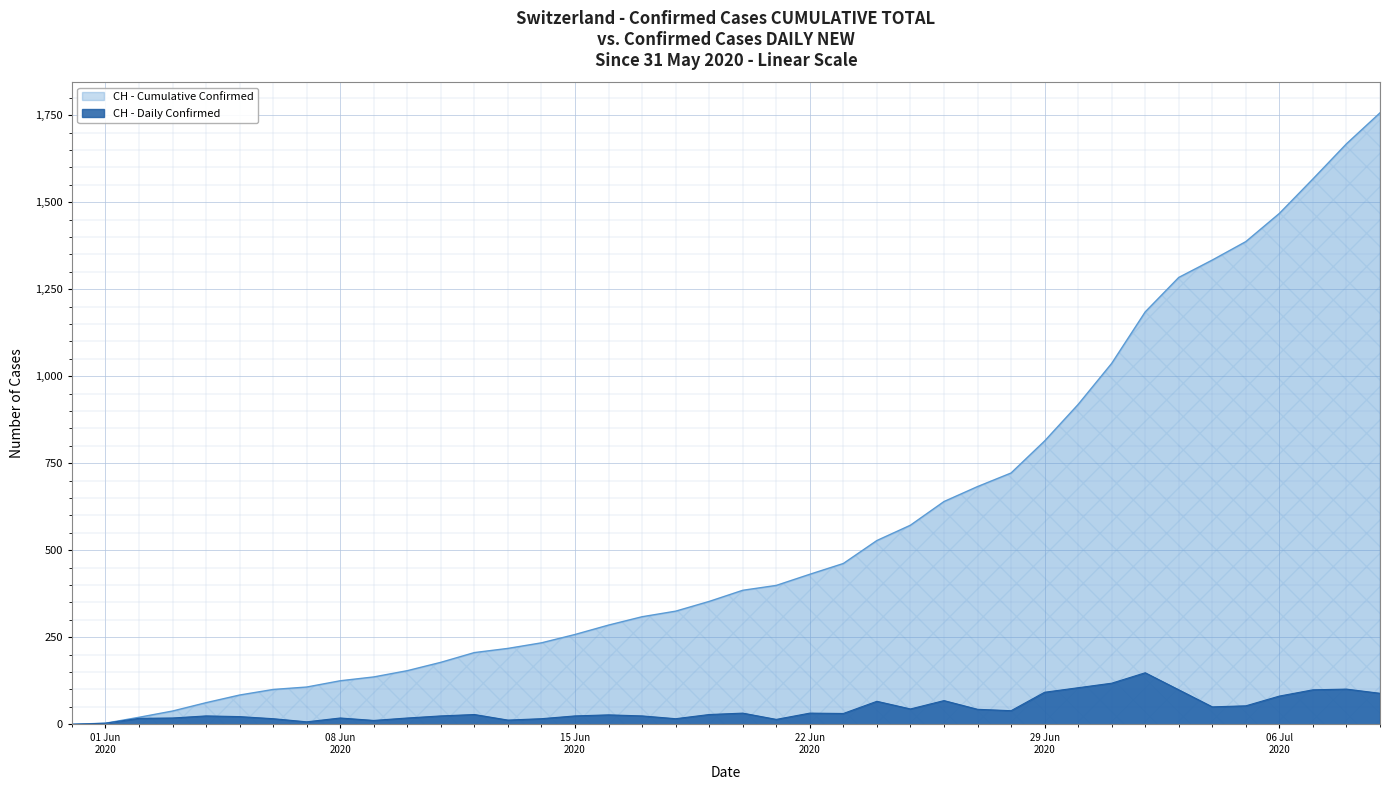

Rank the series by their average value, from highest to lowest.

CH - Cumulative Confirmed, CH - Daily Confirmed